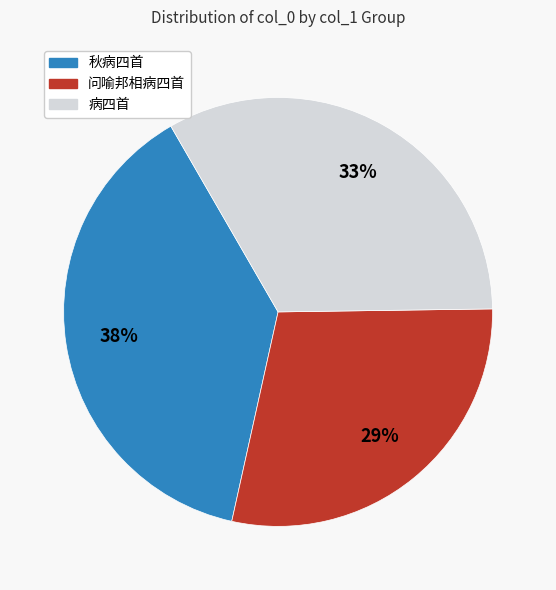

To the nearest percent, what is the average slice percentage?

33%